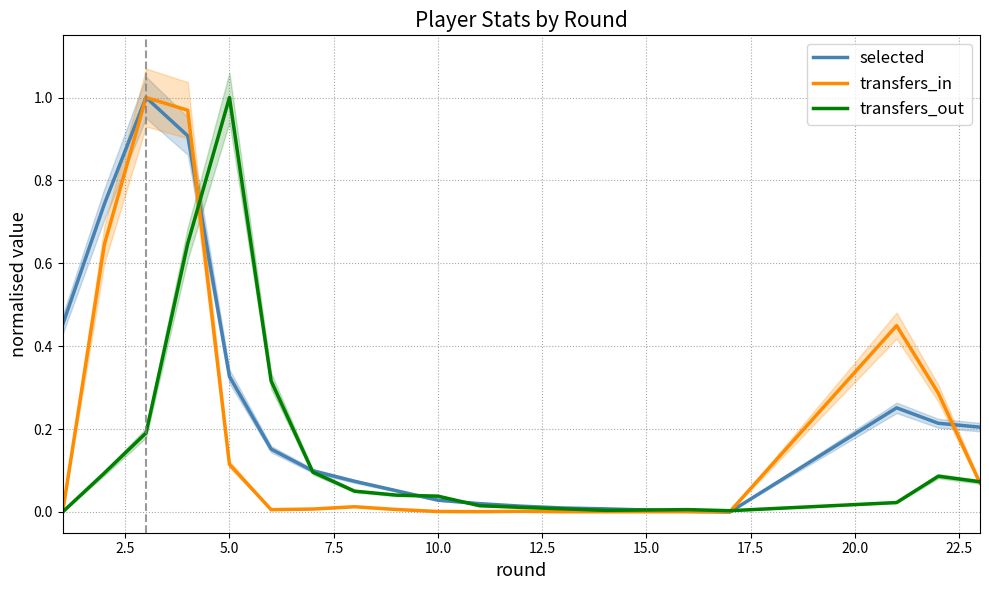

Is it true that transfers_in equals 0.0 at 10.0?

True